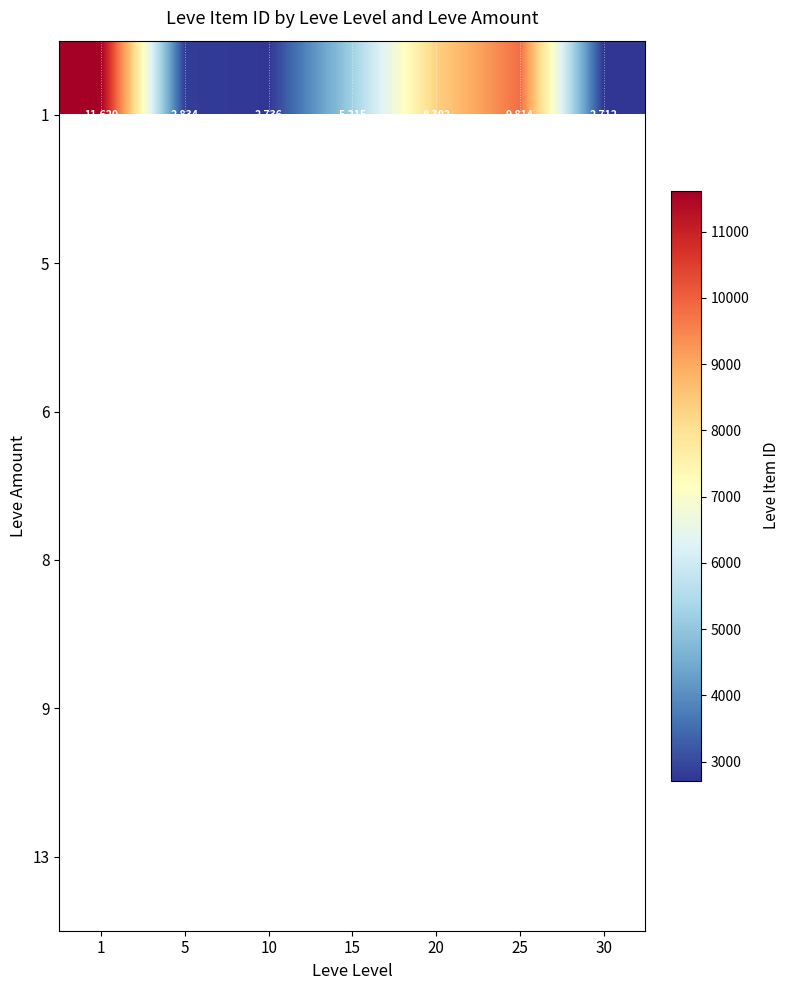

Rank the categories by 1 value from lowest to highest.

30, 10, 5, 15, 20, 25, 1